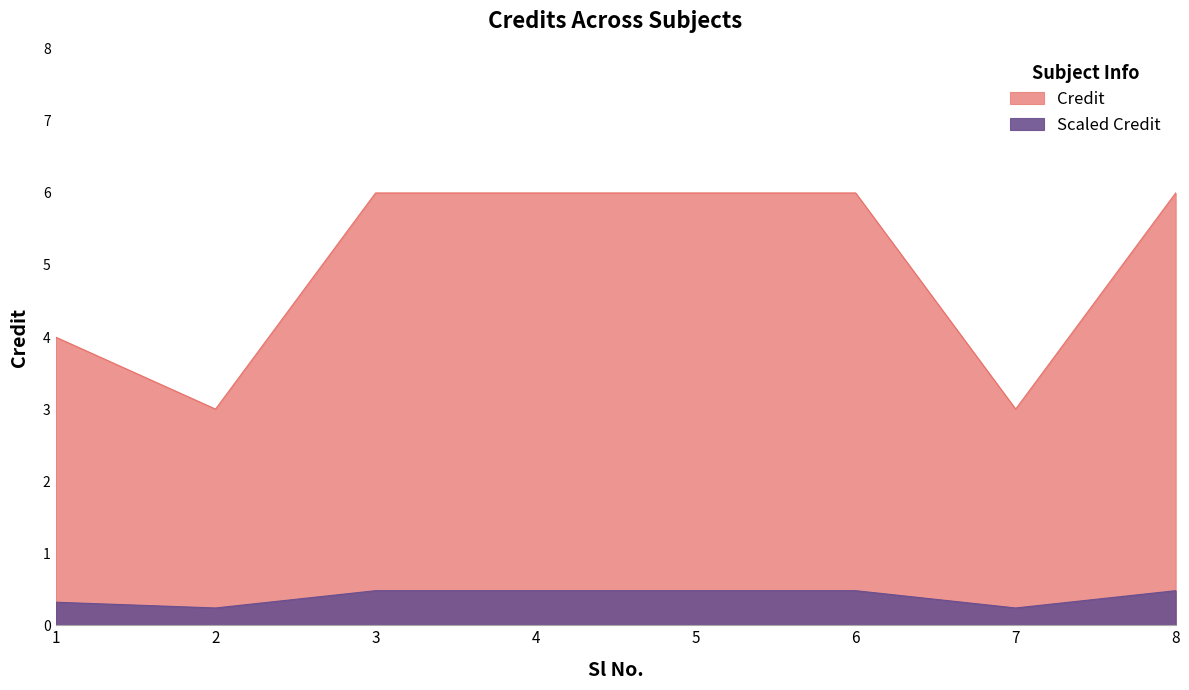

Approximately how many times larger is the value at 7 compared to 8?

0.5